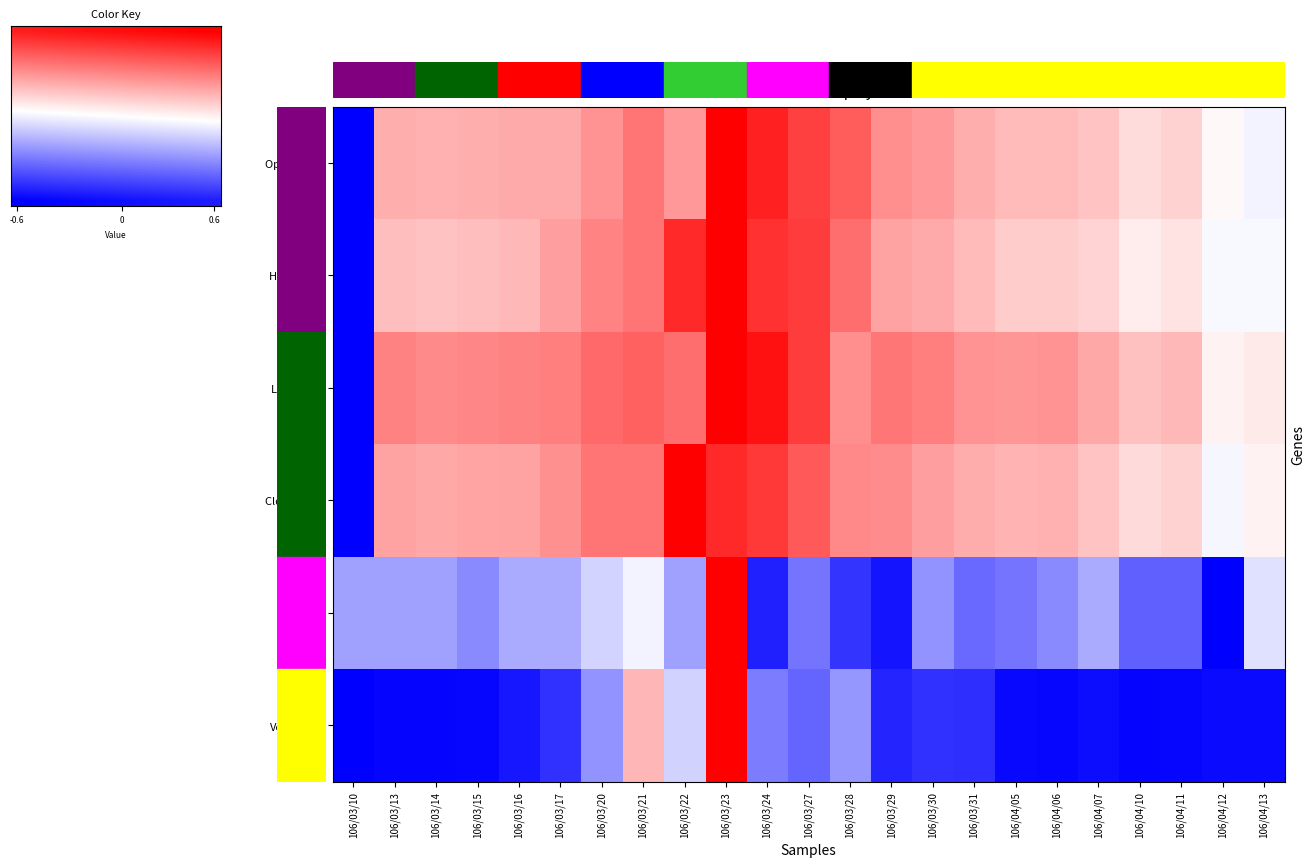

What is the maximum value shown in the chart?

1.0